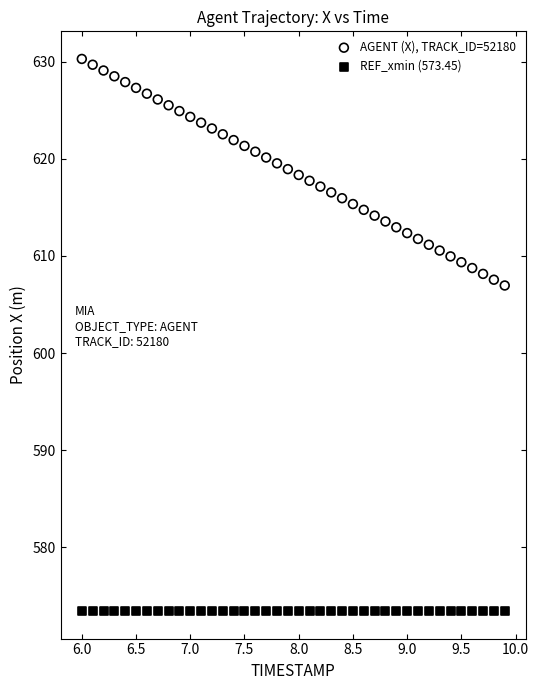

Which series contains the lowest Y value?

REF_xmin (573.45)